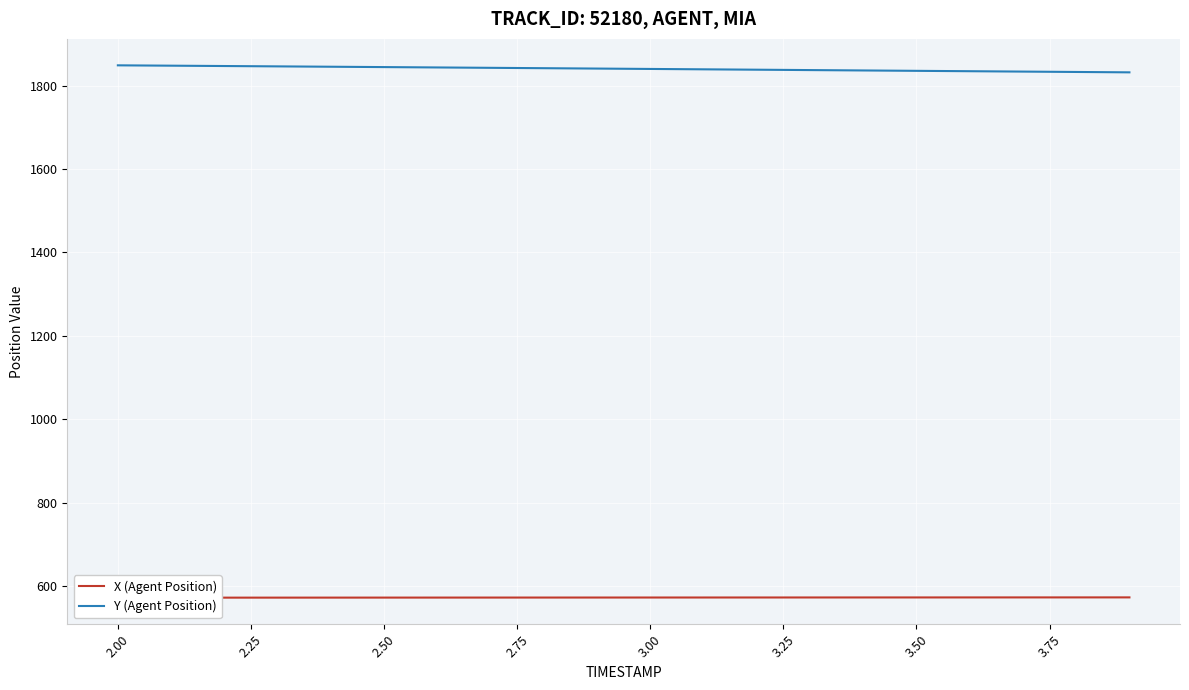

What is the highest value of the Y (Agent Position) series?

1849.0